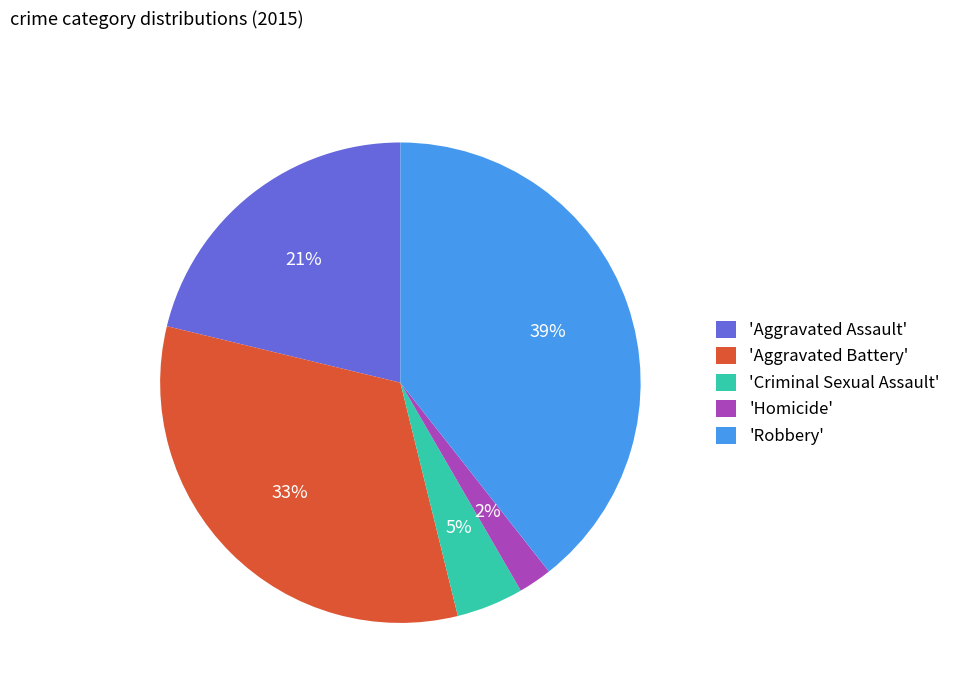

Is there any slice that represents more than half of the pie?

No